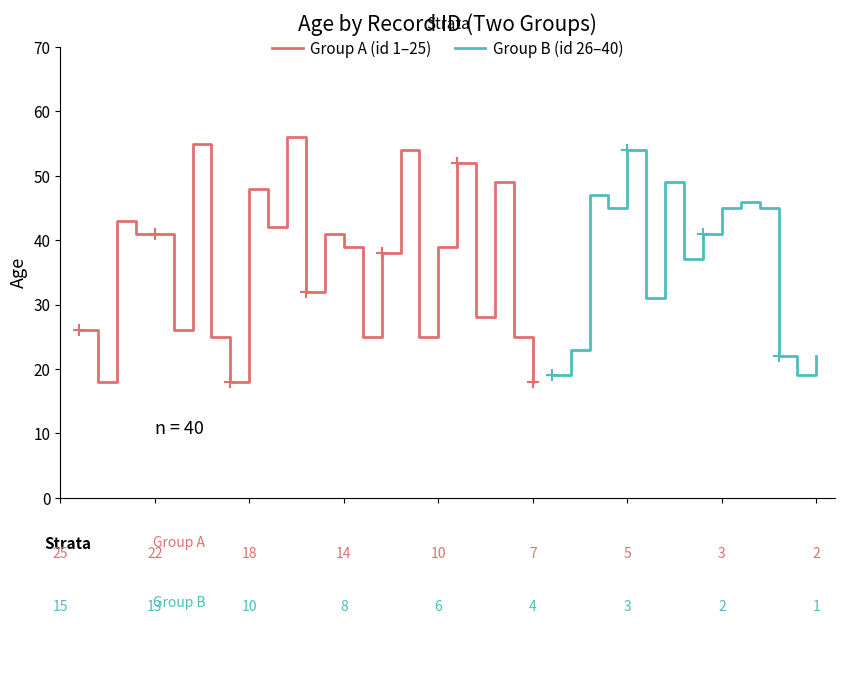

Reading right to left, transcribe all the data shown in this chart.

40=22	39=19	38=22	37=45	36=46	35=45	34=41	33=37	32=49	31=31	30=54	29=45	28=47	27=23	26=19	25=18	24=25	23=49	22=28	21=52	20=39	19=25	18=54	17=38	16=25	15=39	14=41	13=32	12=56	11=42	10=48	9=18	8=25	7=55	6=26	5=41	4=41	3=43	2=18	1=26